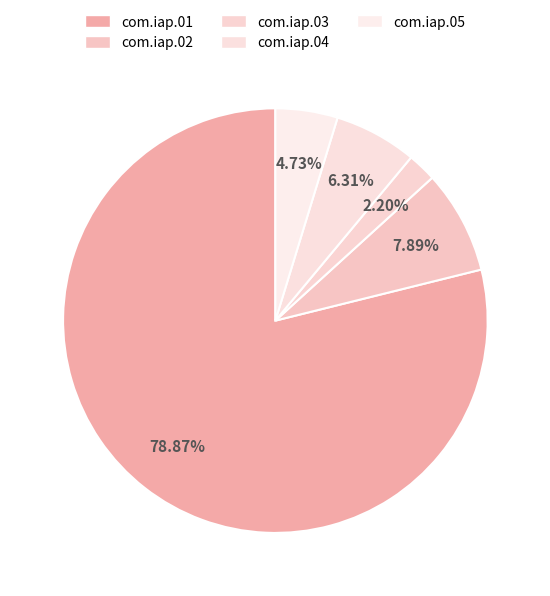

Does com.iap.01 represent more than half of the total?

Yes